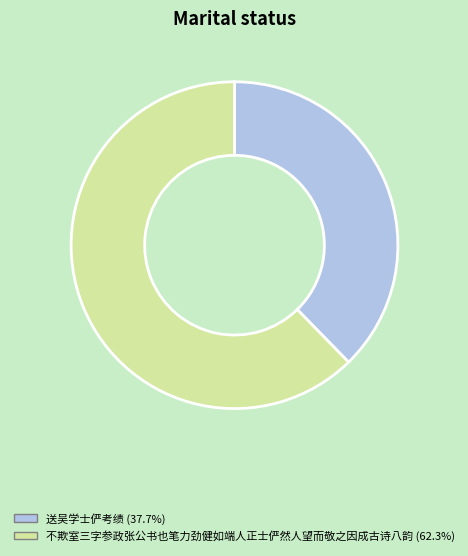

Which category has the biggest portion of the pie?

不欺室三字参政张公书也笔力劲健如端人正士俨然人望而敬之因成古诗八韵